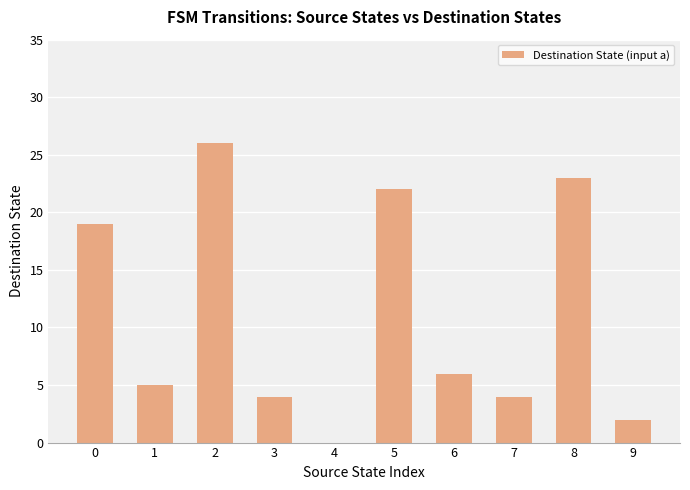

True or false: the data shows 19 at 0.

True